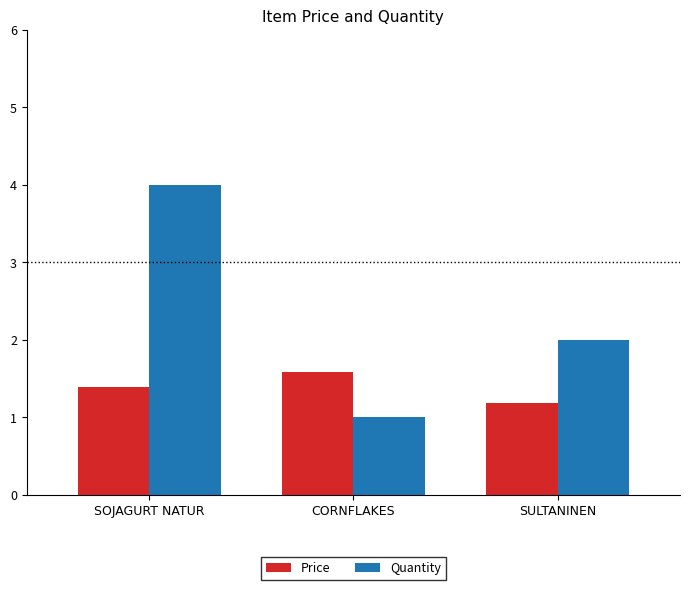

Reading left to right, what are all the values shown in this chart?

Price: SOJAGURT NATUR=1.4	CORNFLAKES=1.6	SULTANINEN=1.2
Quantity: SOJAGURT NATUR=4.0	CORNFLAKES=1.0	SULTANINEN=2.0